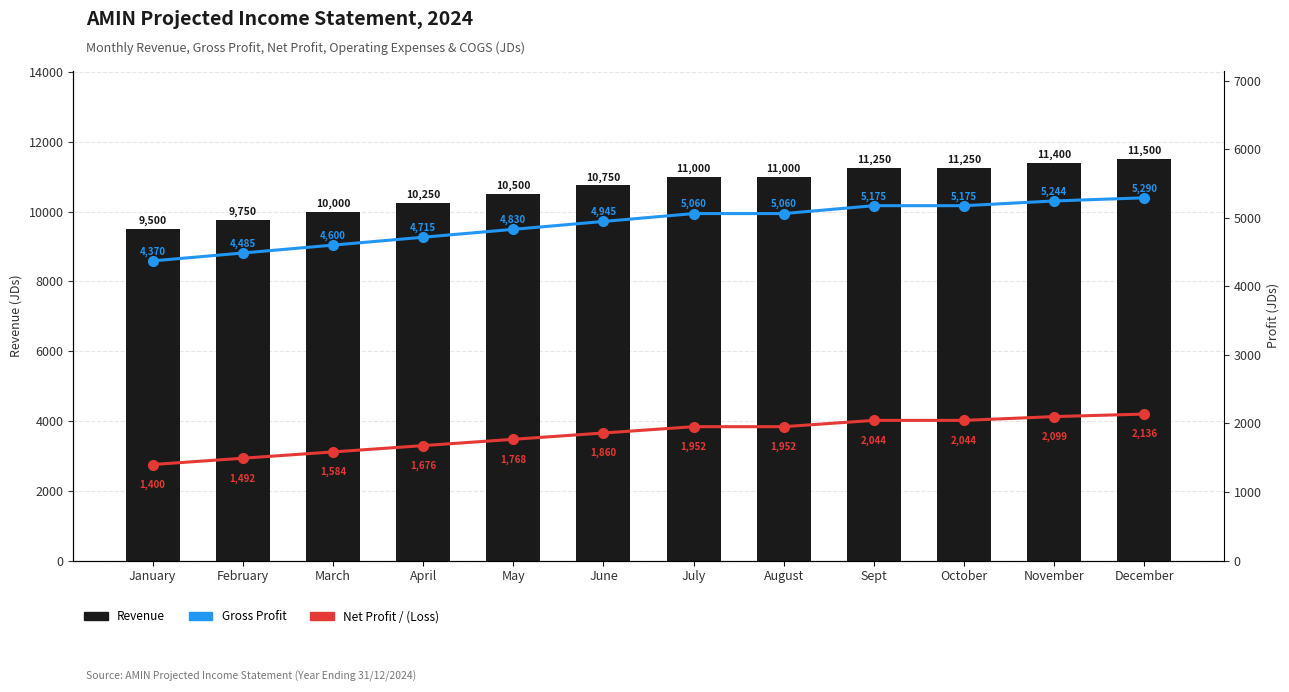

List the series in order of their overall mean, lowest first.

Net Profit / (Loss), Gross Profit, Revenue